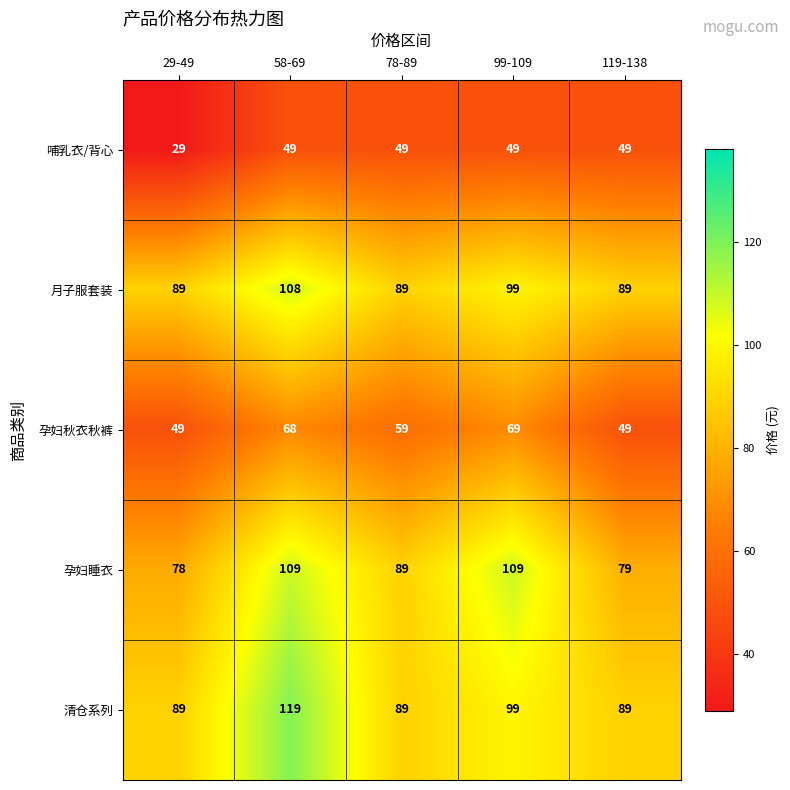

Between 78-89 and 99-109, which series saw the biggest shift?

孕妇睡衣